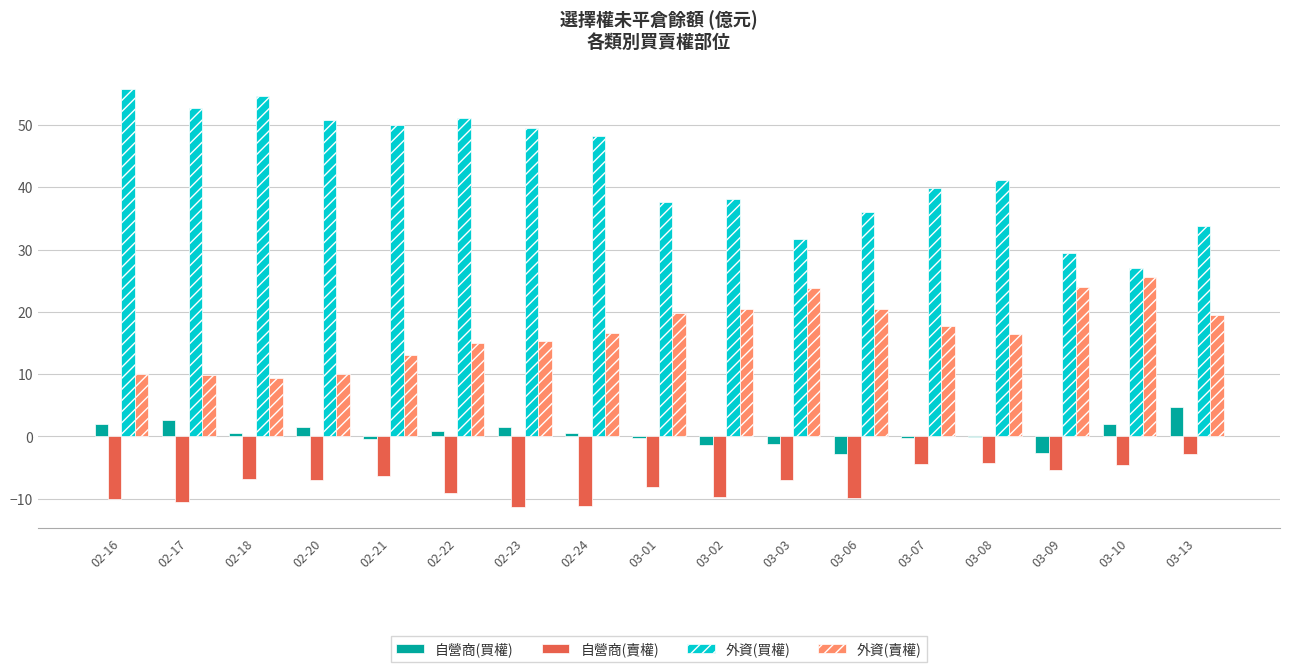

How many data points in 外資(買權) are above 41?

9